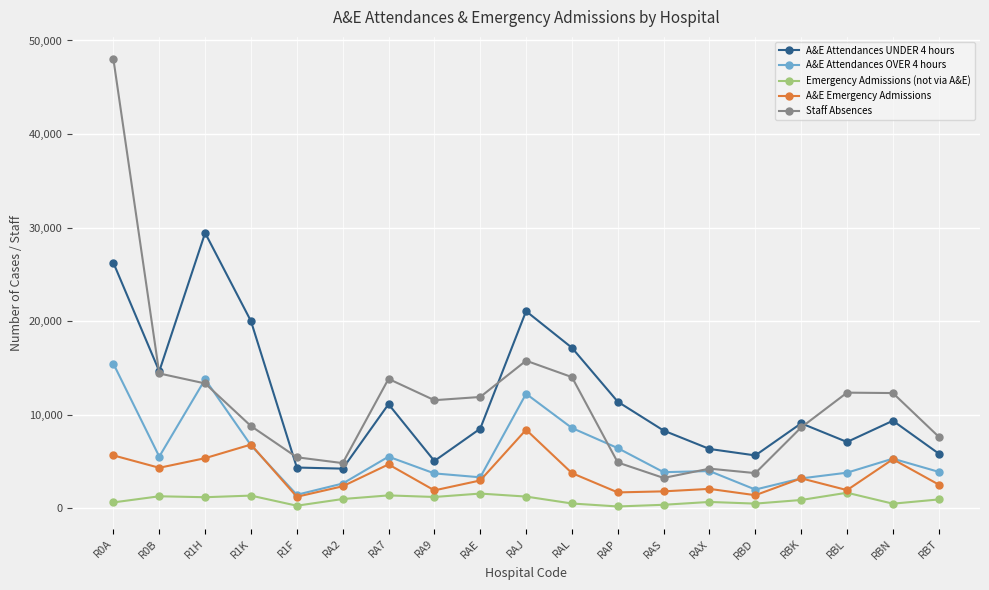

Between RA9 and RBN, which series saw the biggest shift?

A&E Attendances UNDER 4 hours